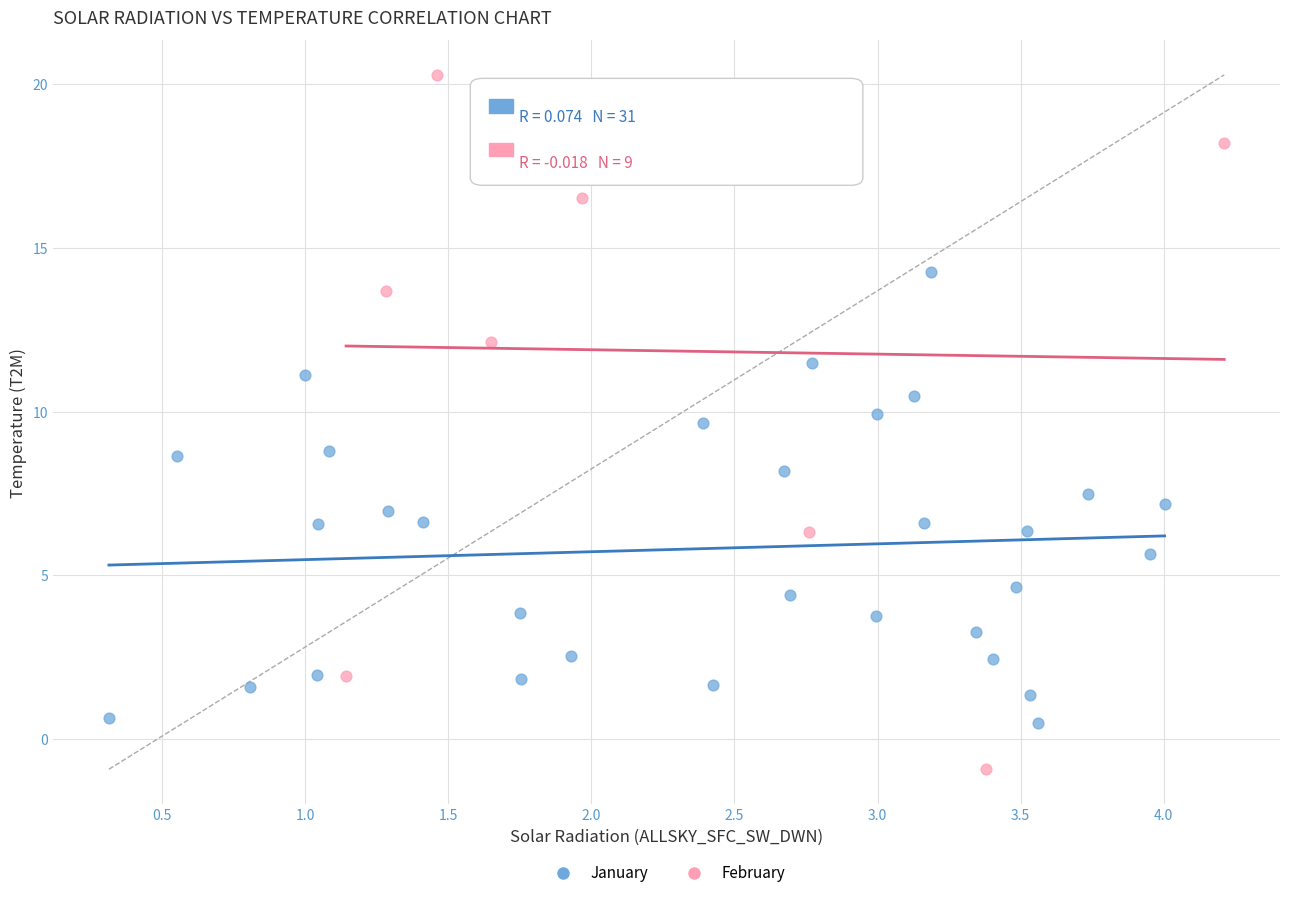

Which series has the largest Y range (max minus min)?

February